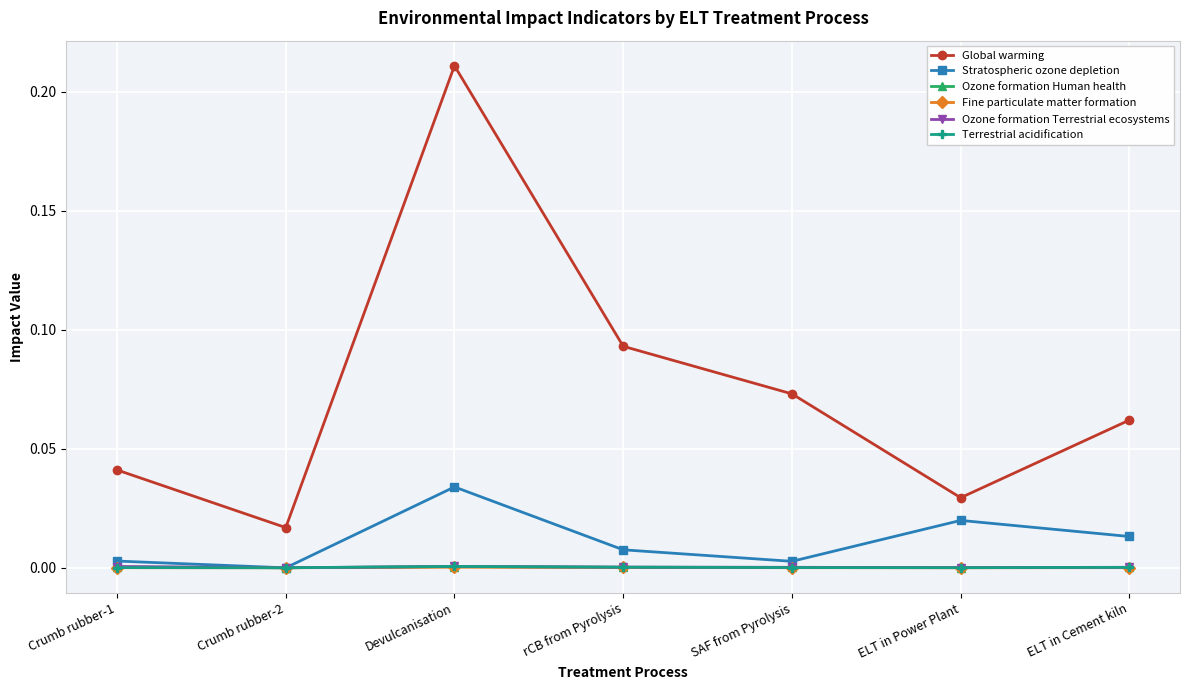

True or false: Stratospheric ozone depletion has more than 1 points higher than both neighbors.

True